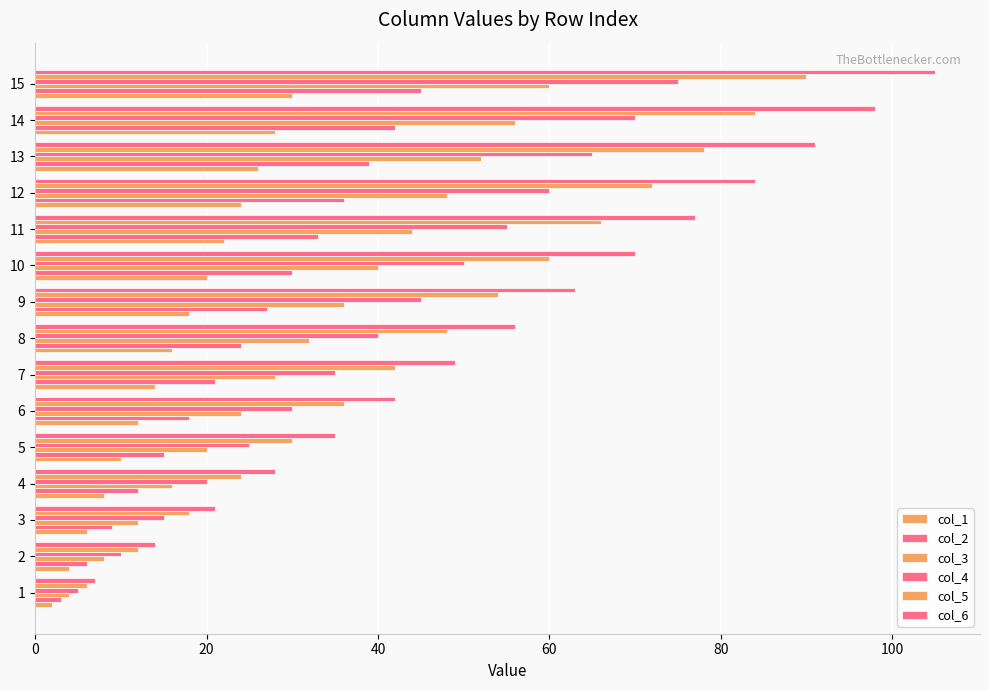

Count the number of data series in this chart.

6